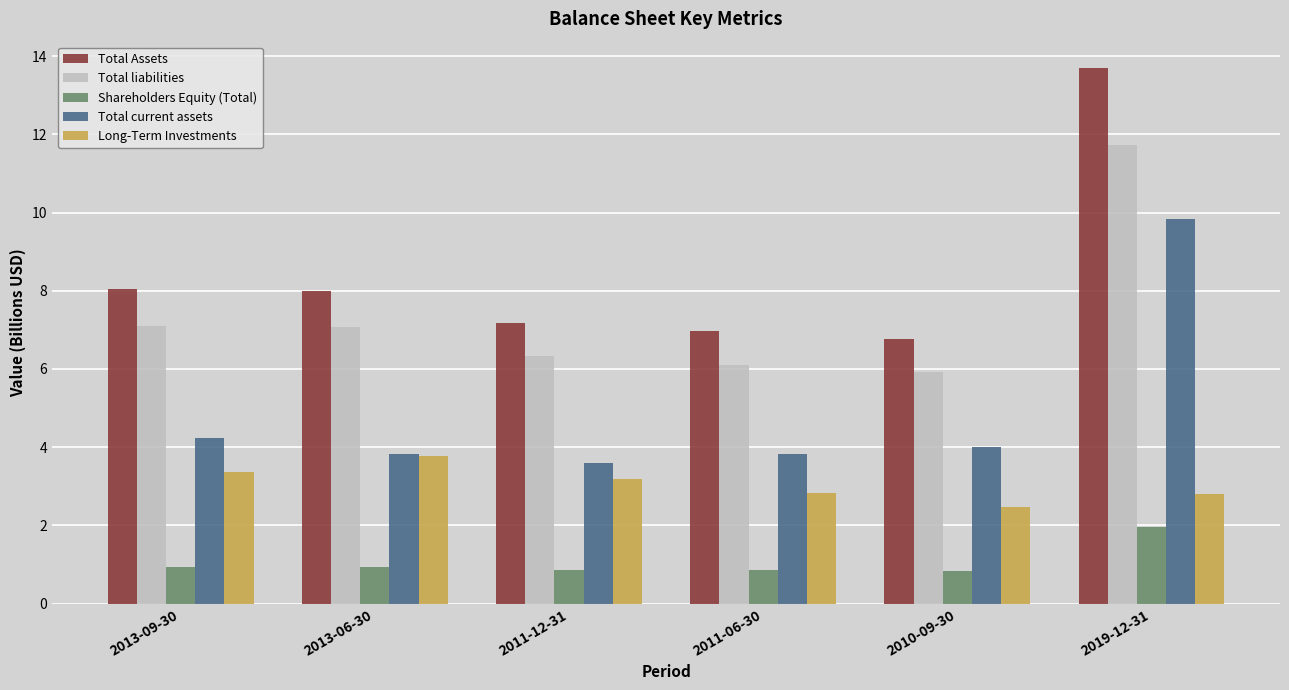

Between 2013-06-30 and 2019-12-31, which series saw the biggest shift?

Total current assets